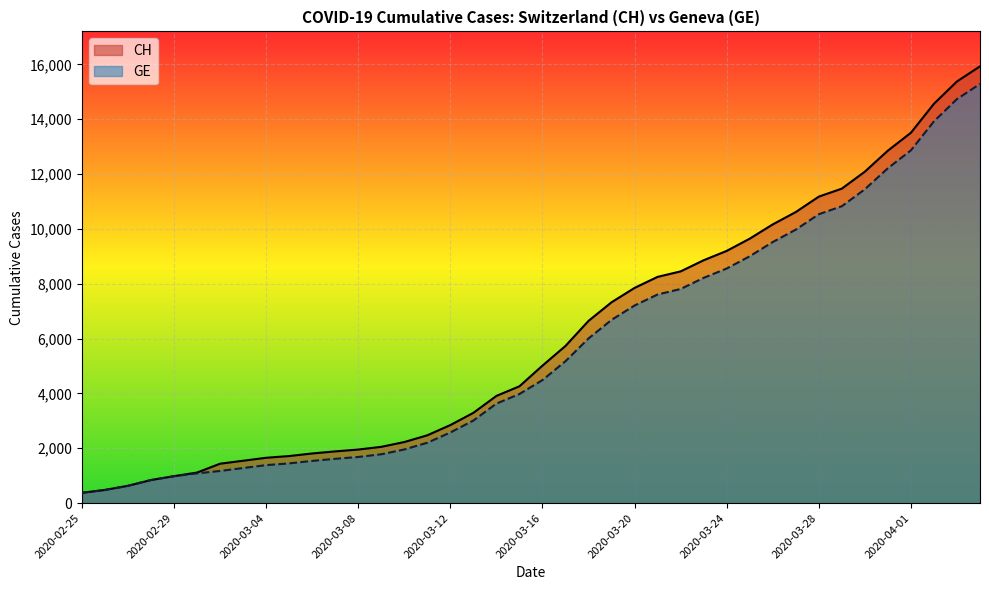

What is the label of the 40th point from the left?

2020-04-04